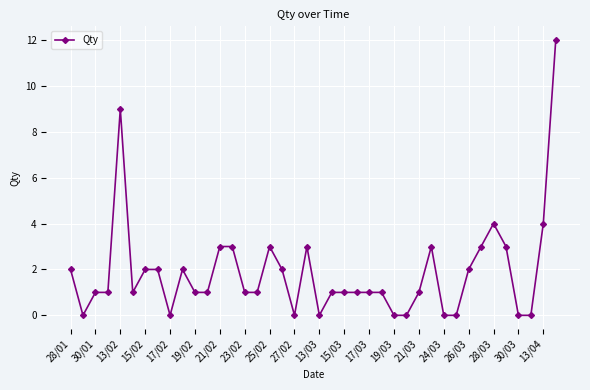

True or false: the data has more than 0 interior local peaks.

True